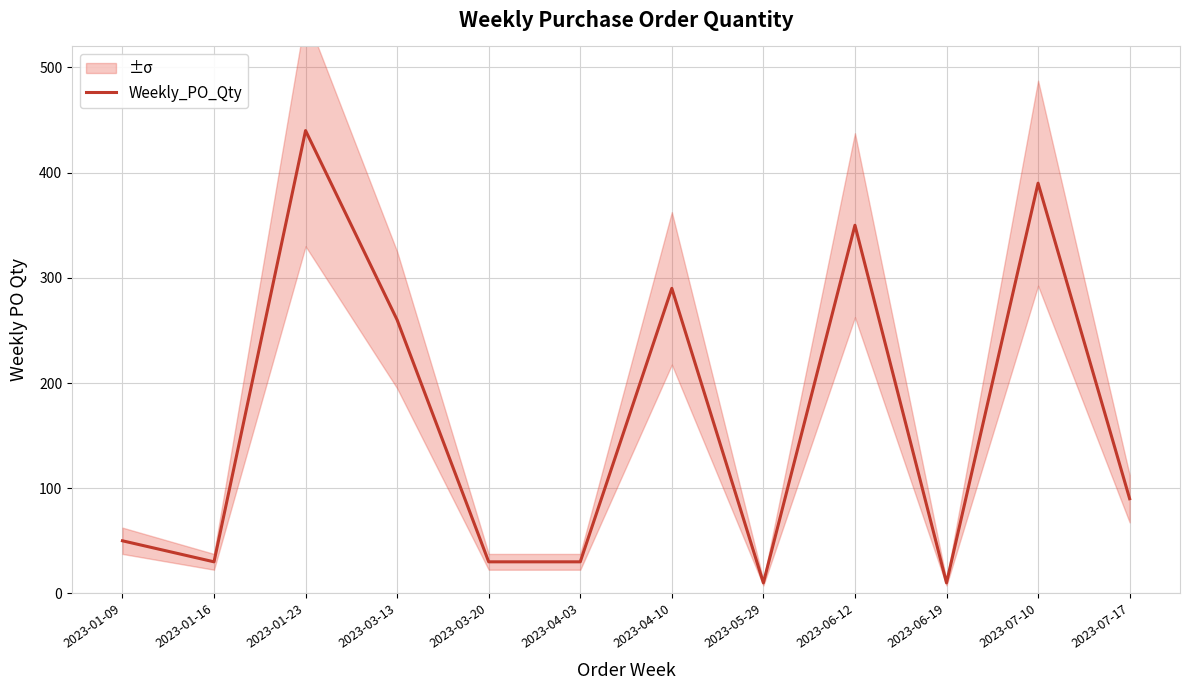

Between 2023-04-03 and 2023-03-20, which is larger?

2023-04-03